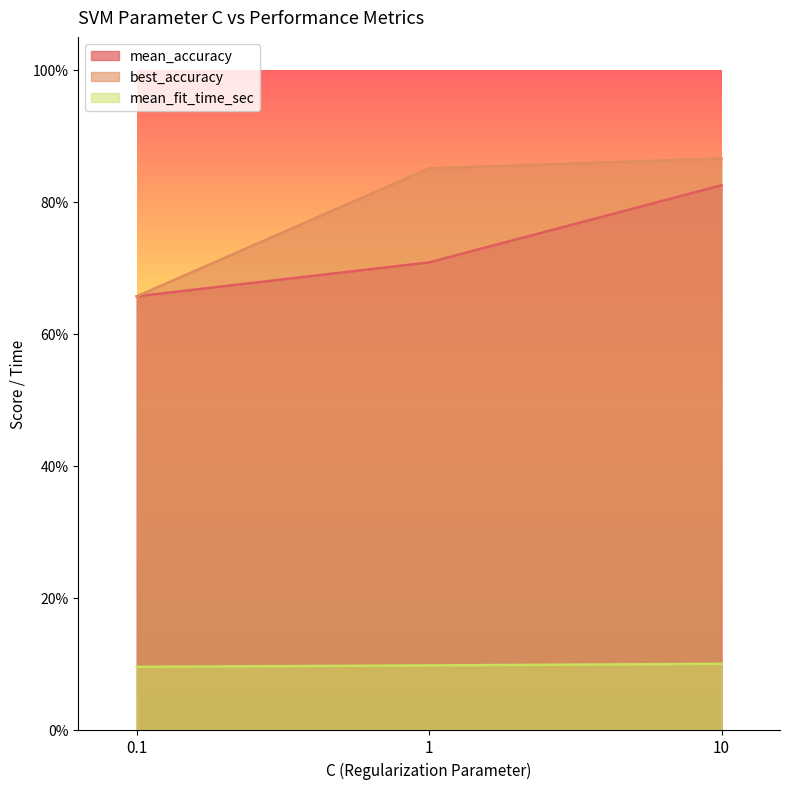

Reading right to left, what are all the values shown in this chart?

mean_accuracy: 10=0.8	1=0.7	0.1=0.7
best_accuracy: 10=0.9	1=0.9	0.1=0.7
mean_fit_time_sec: 10=0.1	1=0.1	0.1=0.1